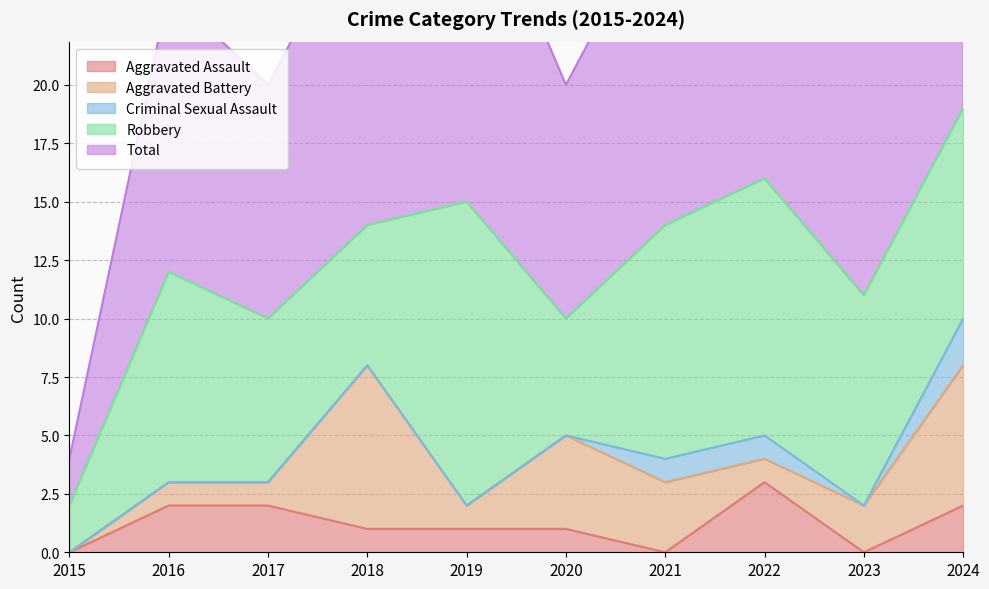

Count the number of data series in this chart.

5